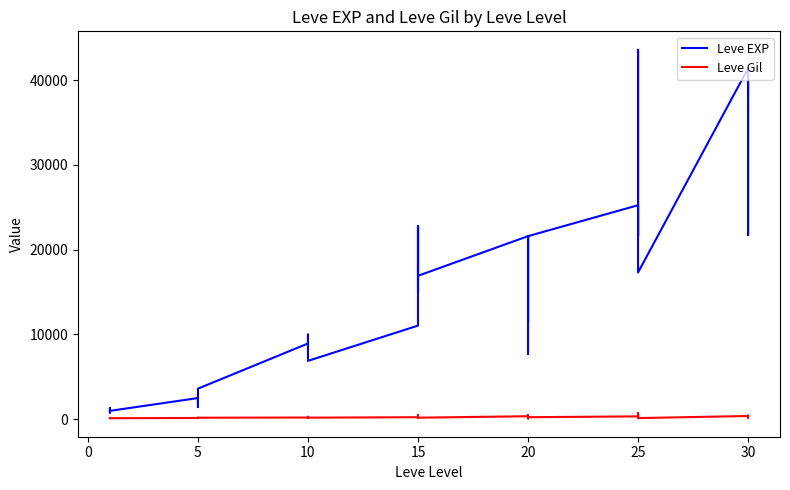

What is the label of the 21st point from the right?

15